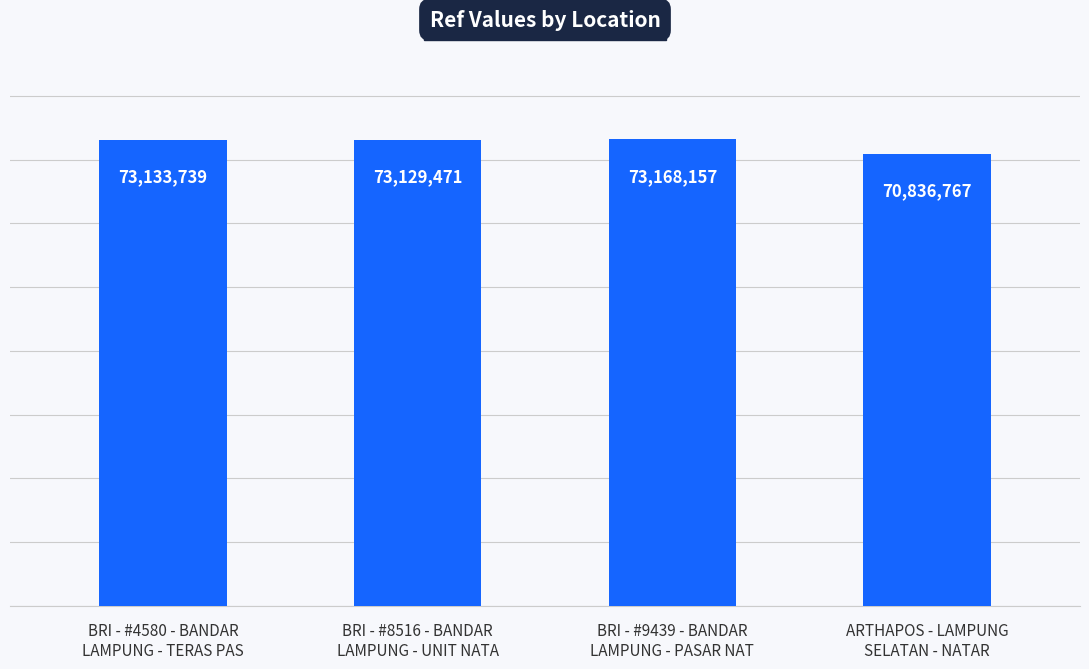

What value does the data have at BRI - #8516 - BANDAR
LAMPUNG - UNIT NATA?

73129471